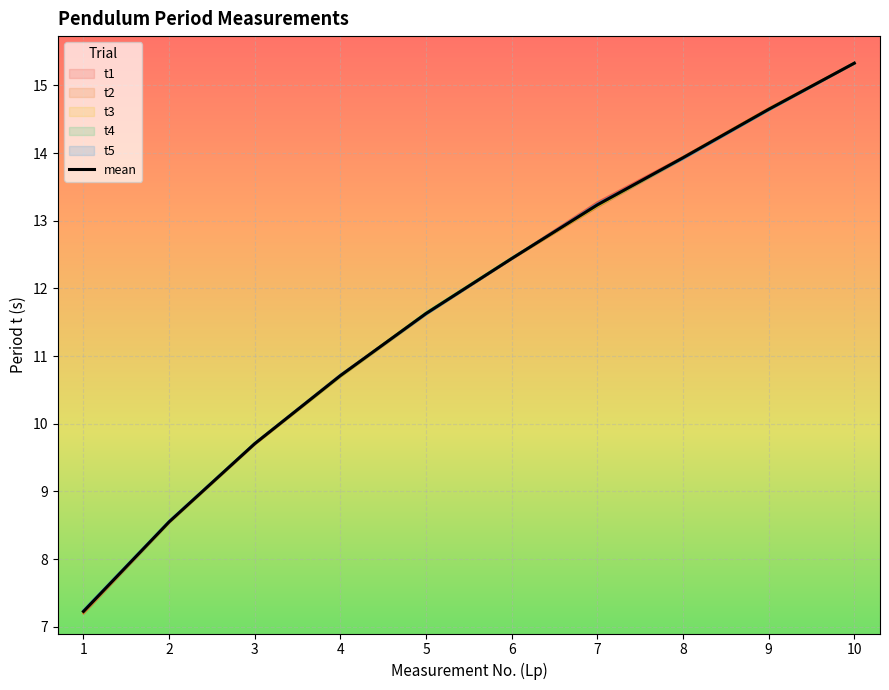

What is the difference between the maximum and minimum values in the t4 series?

8.1